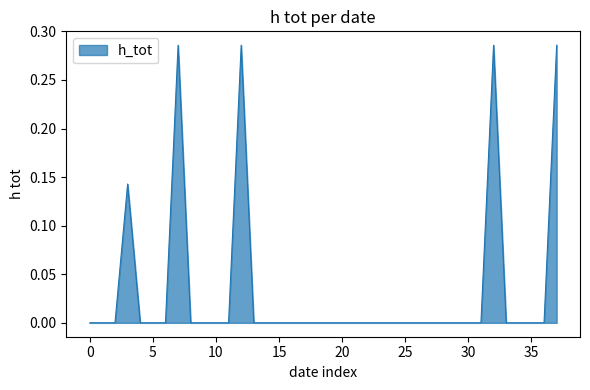

Is it true that the value at 35 is 0.1?

False